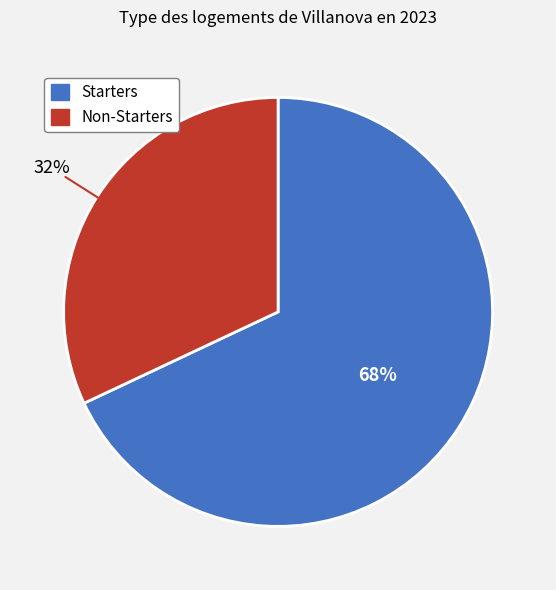

To the nearest percent, what is the average slice percentage?

50%